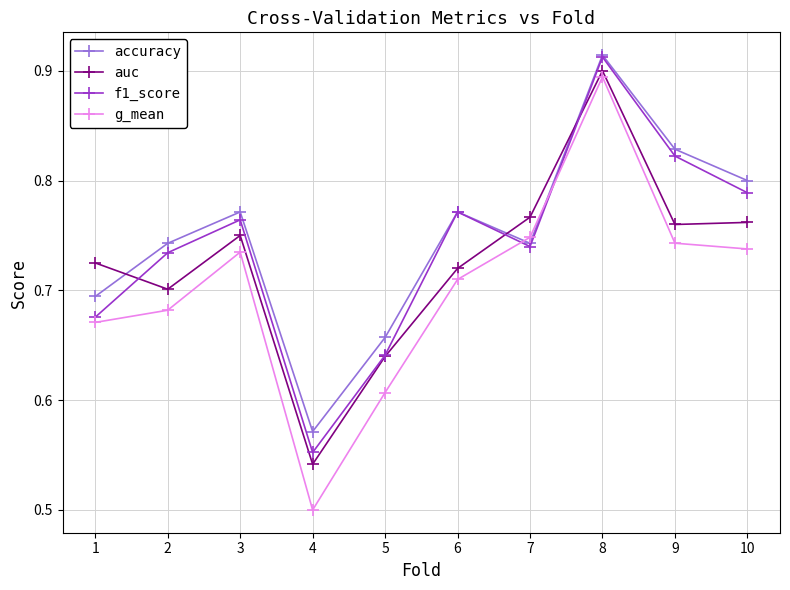

How many auc values are between 0 and 1?

10